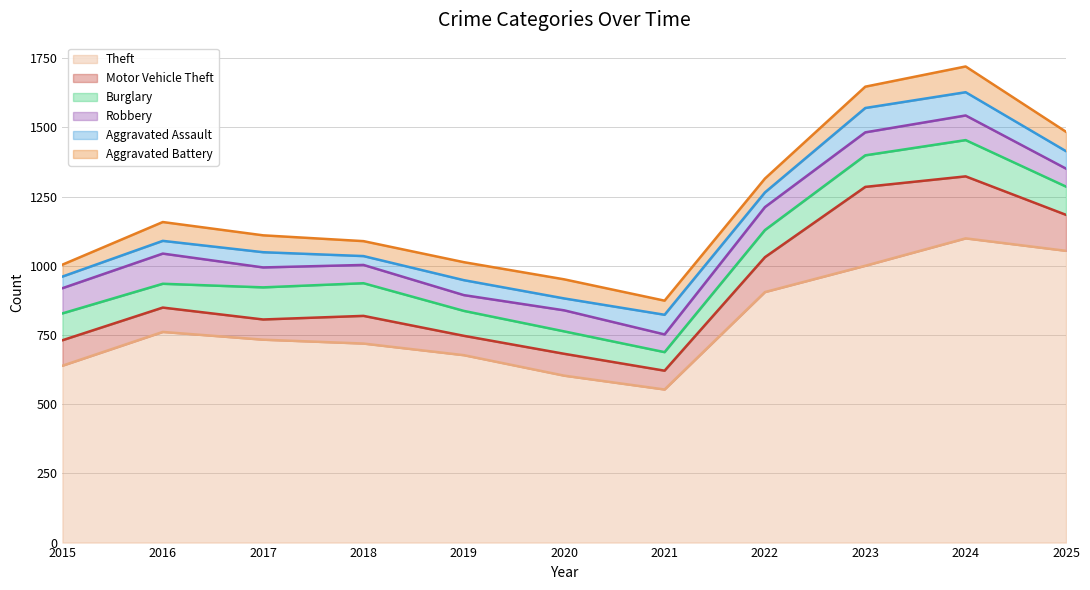

At which category is the sum across all series the highest?

2024